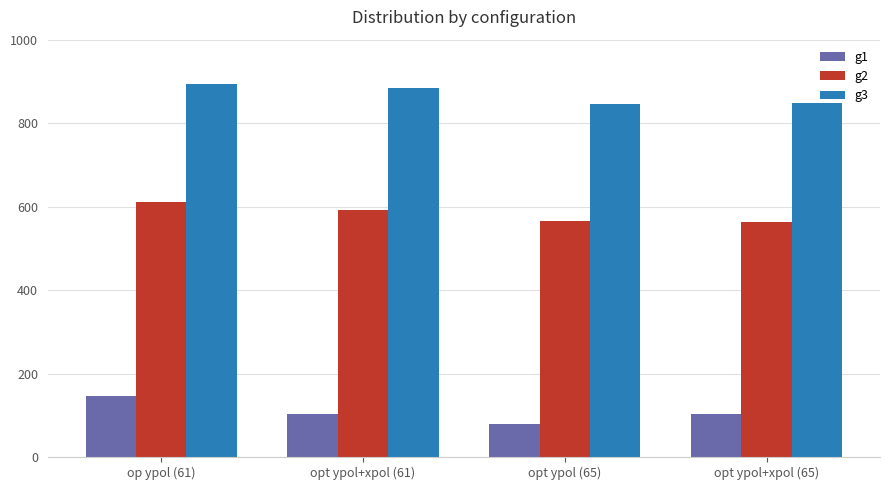

How many bars are there in each group?

3